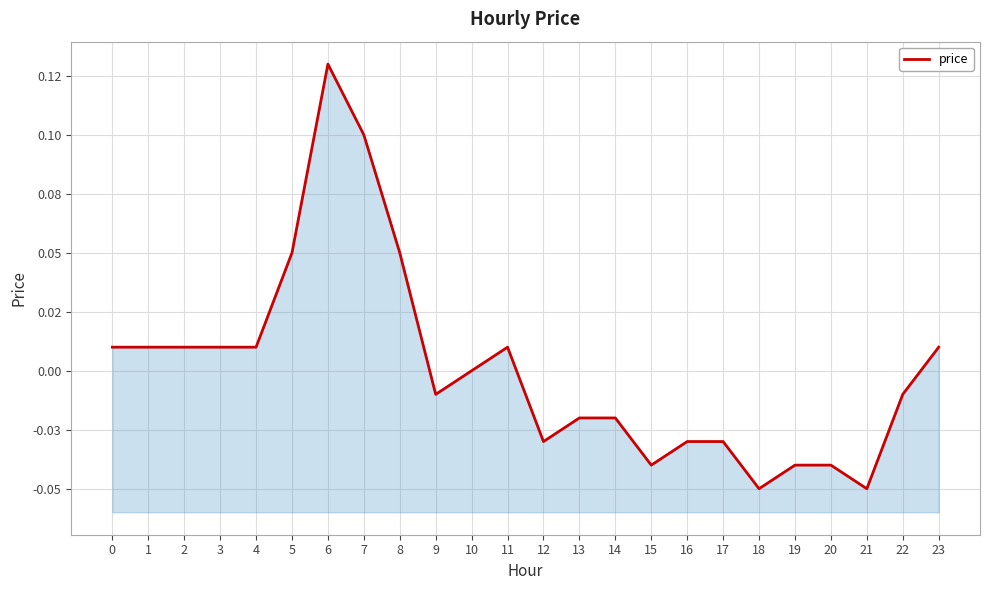

Between 1 and 20, which is larger?

1